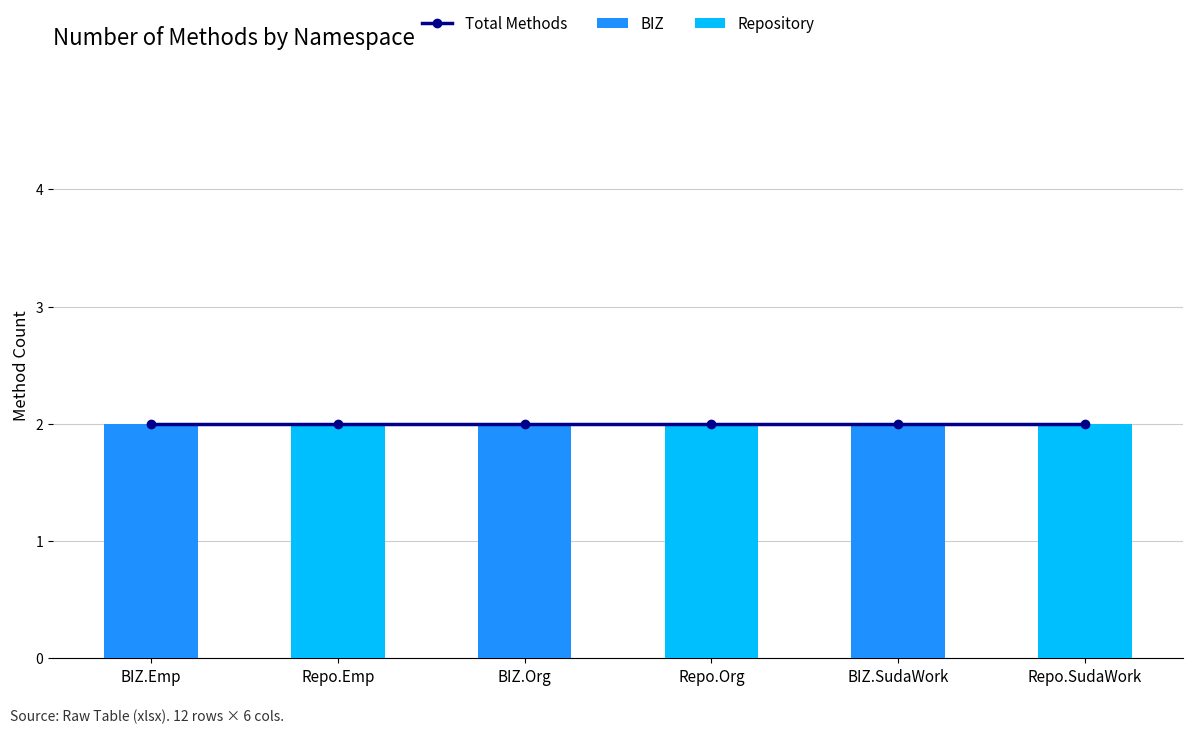

Where is Repository nearest to the value 1?

BIZ.Emp